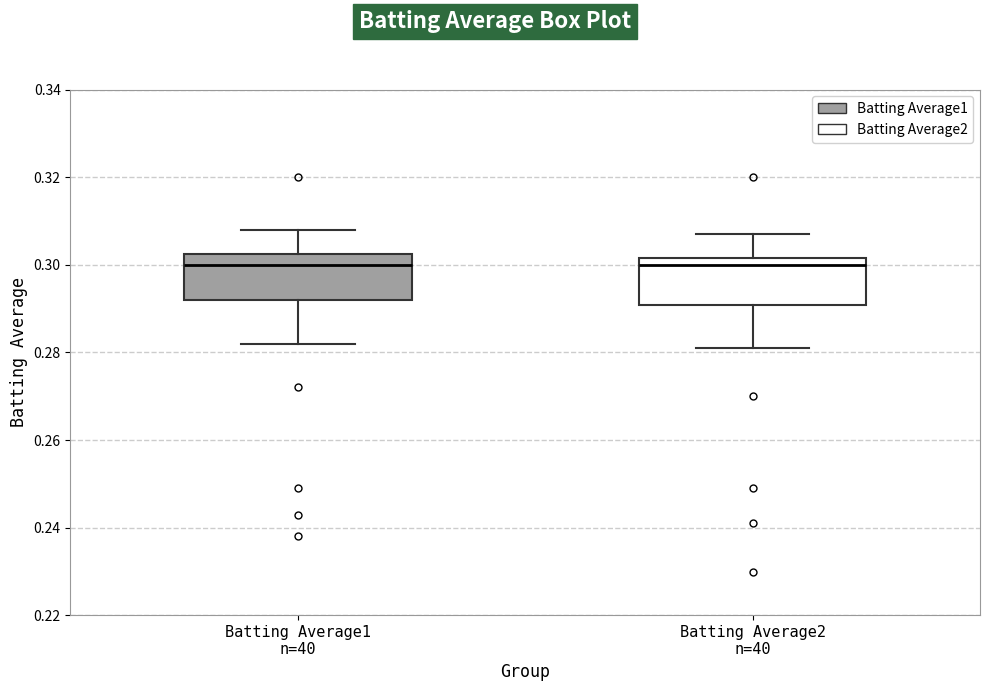

Reading left to right, transcribe this box plot: for each box, give where its median line is, the range the box spans, and where its two whiskers end, as read against the y-axis. The values are not printed on the chart, so give them approximately, as read against the axis.

Batting Average1 n=40: median 0.300, box 0.292 to 0.302, whiskers 0.282 to 0.308
Batting Average2 n=40: median 0.300, box 0.290 to 0.302, whiskers 0.282 to 0.308